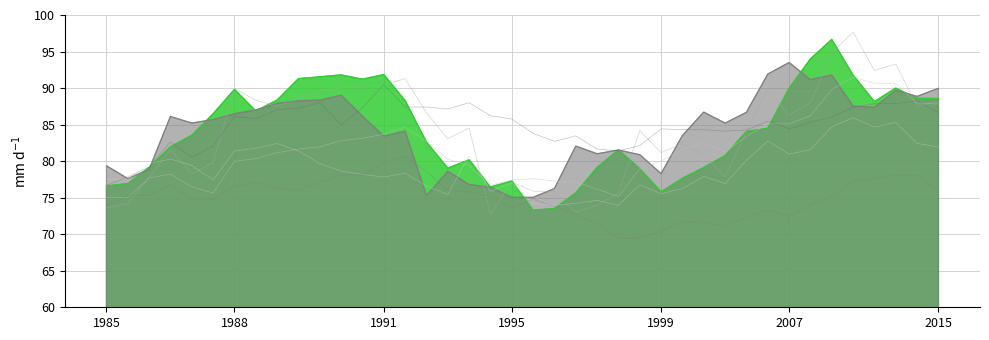

What is the total value across all series at 1988?

414.0